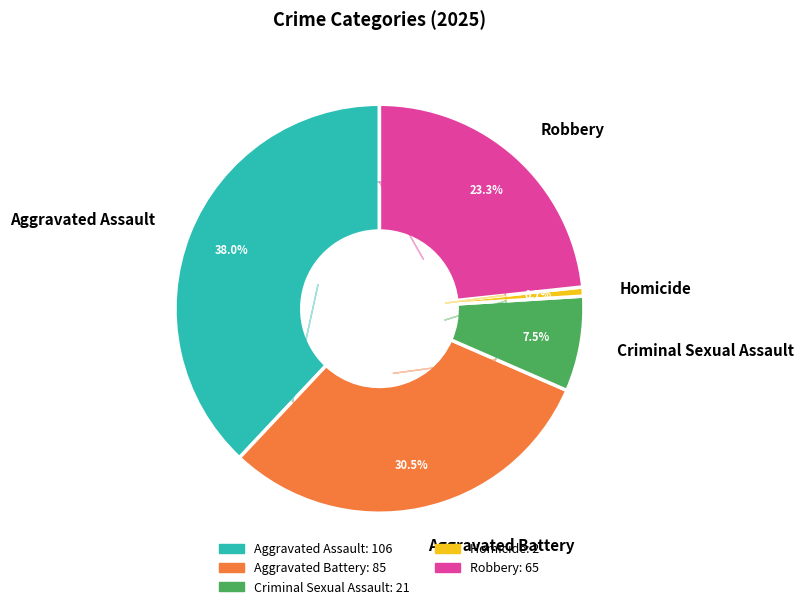

What is the total percentage of Aggravated Battery and Aggravated Assault?

68.5%